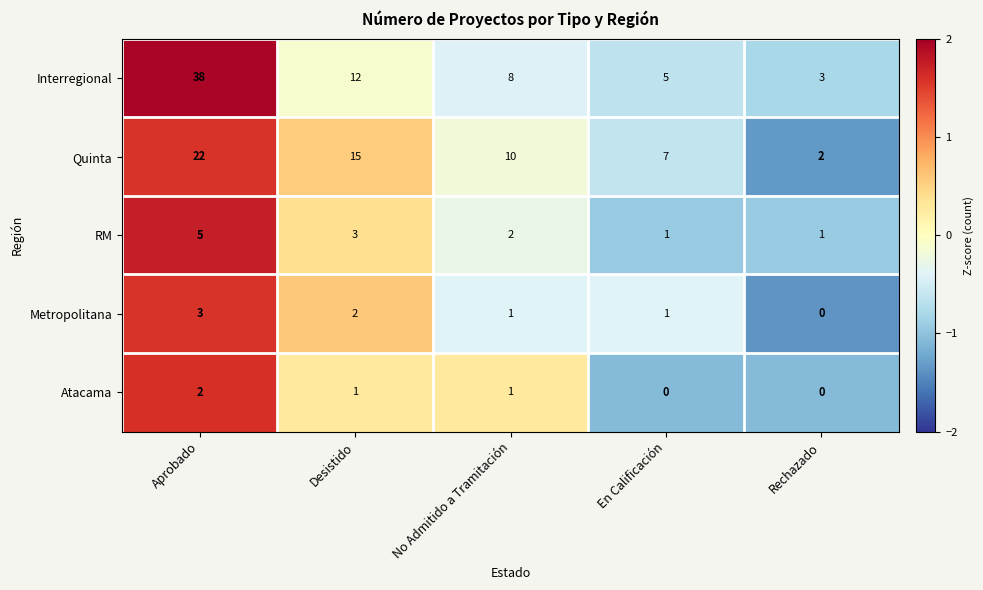

Read the Interregional value at En Calificación, to the nearest 5.

5